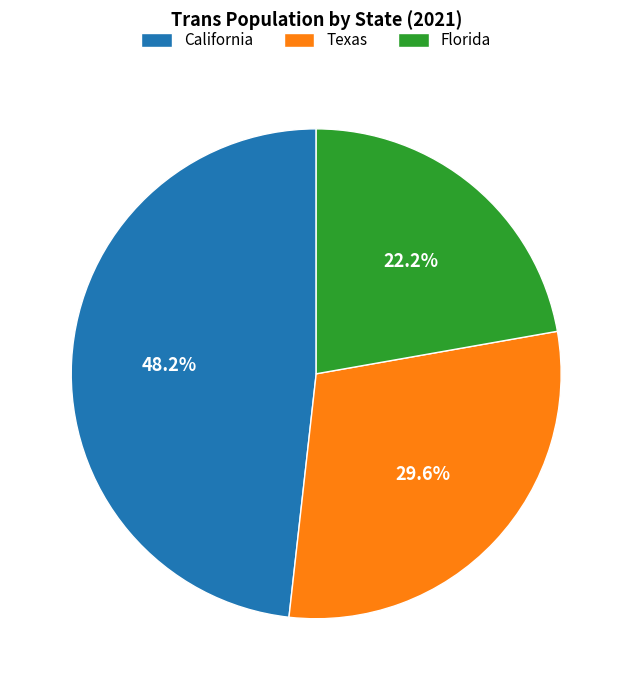

Combined, what portion of the pie is California and Texas?

77.8%